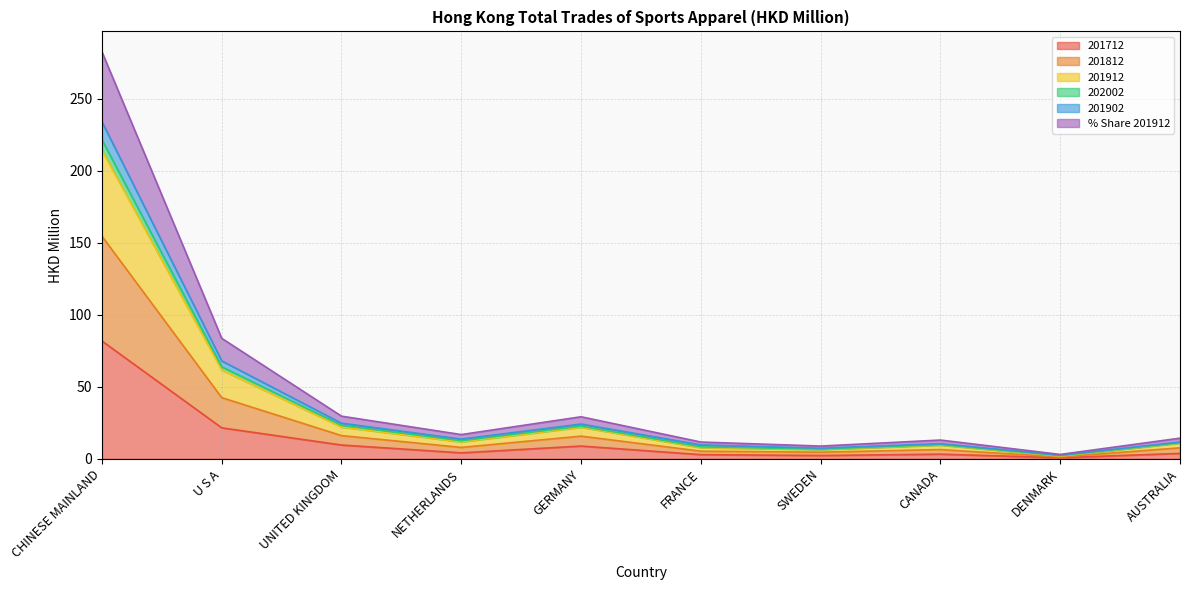

What is the label of the 8th point from the left?

CANADA